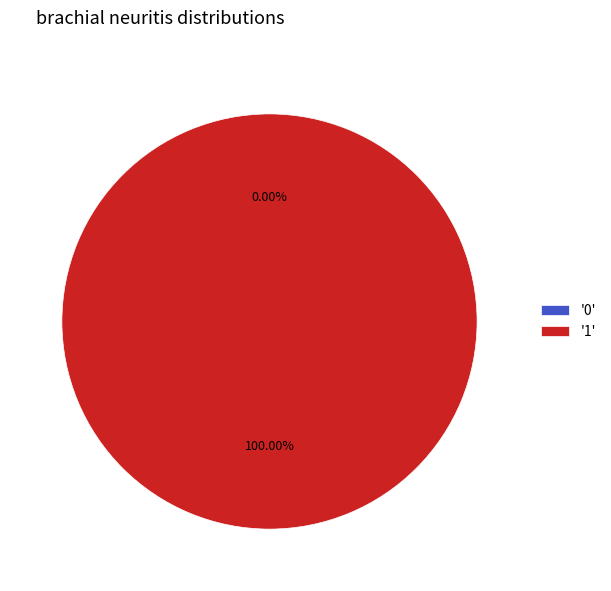

Which slice is the largest?

1